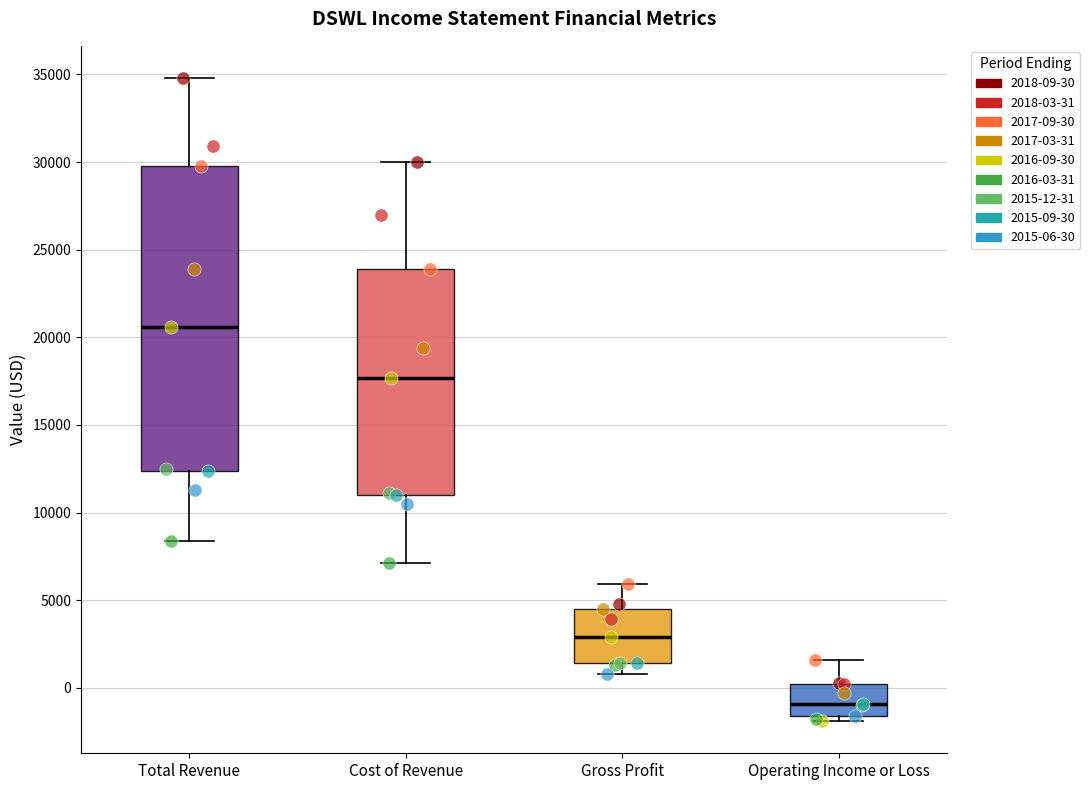

Which box has the highest median line?

Total Revenue